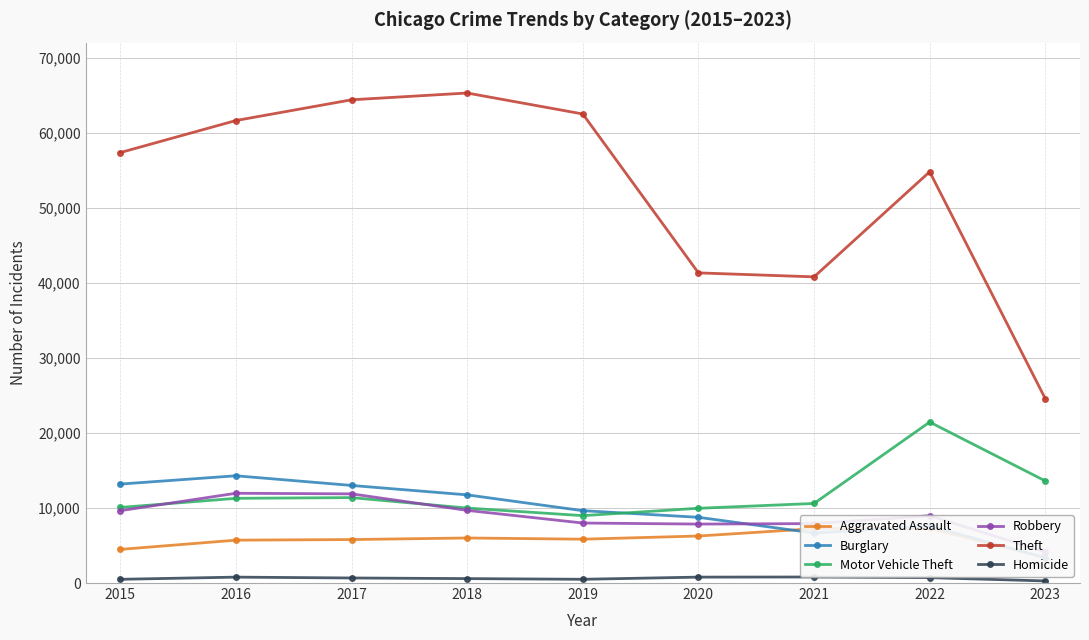

The value of Homicide at 2018 is 589. True or false?

True